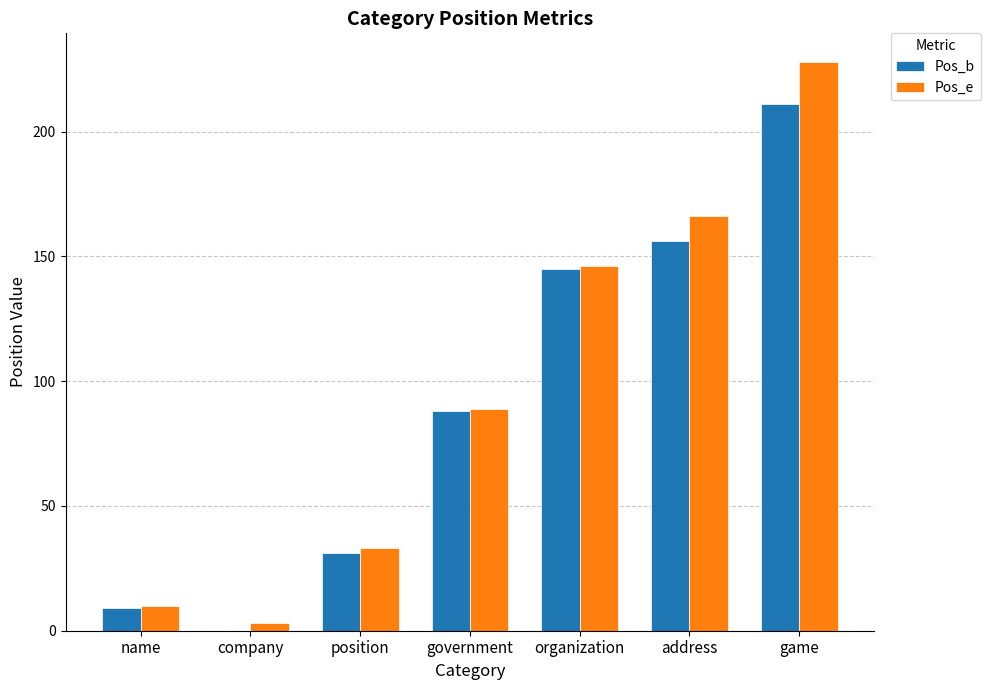

The Pos_b series shows 44 at position. True or false?

False